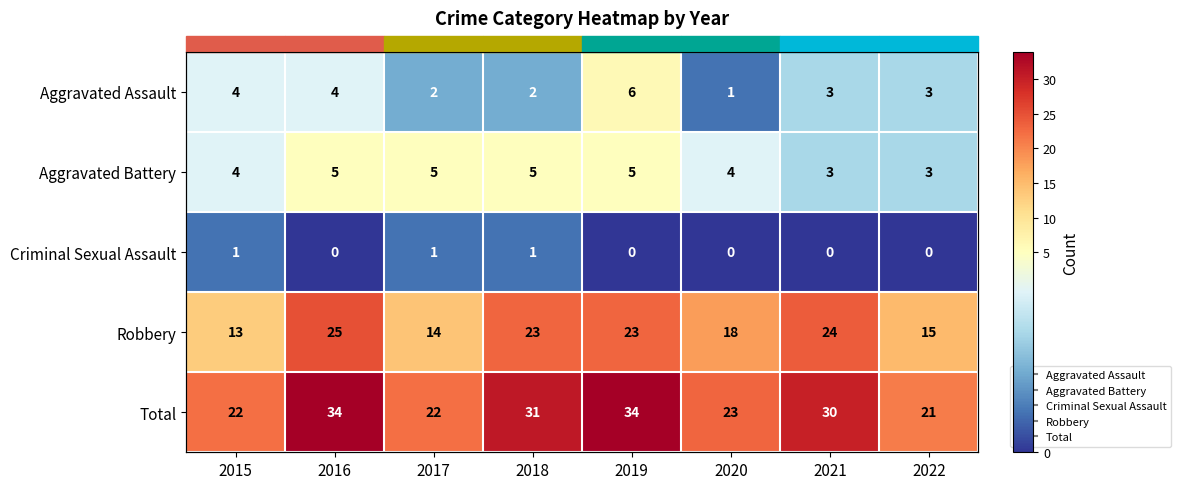

What is the maximum value shown in the chart?

34